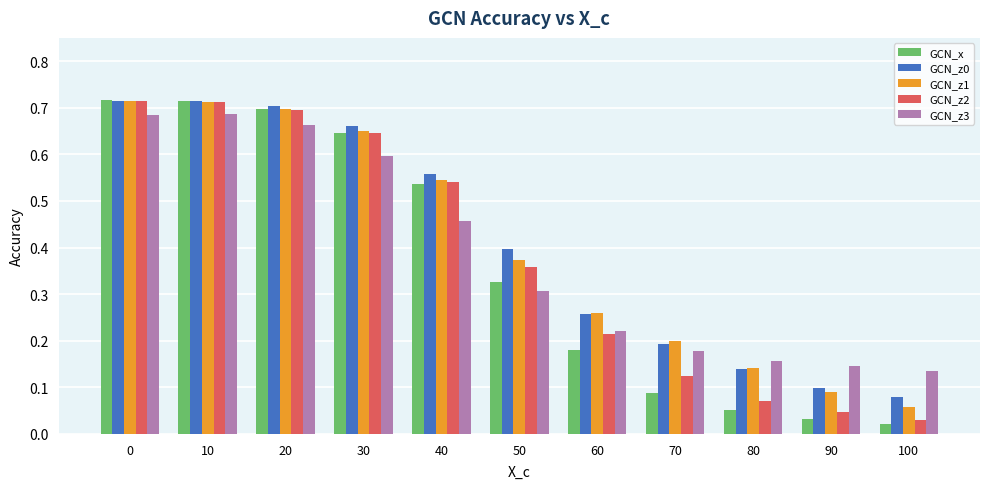

How many bars are there in each group?

5